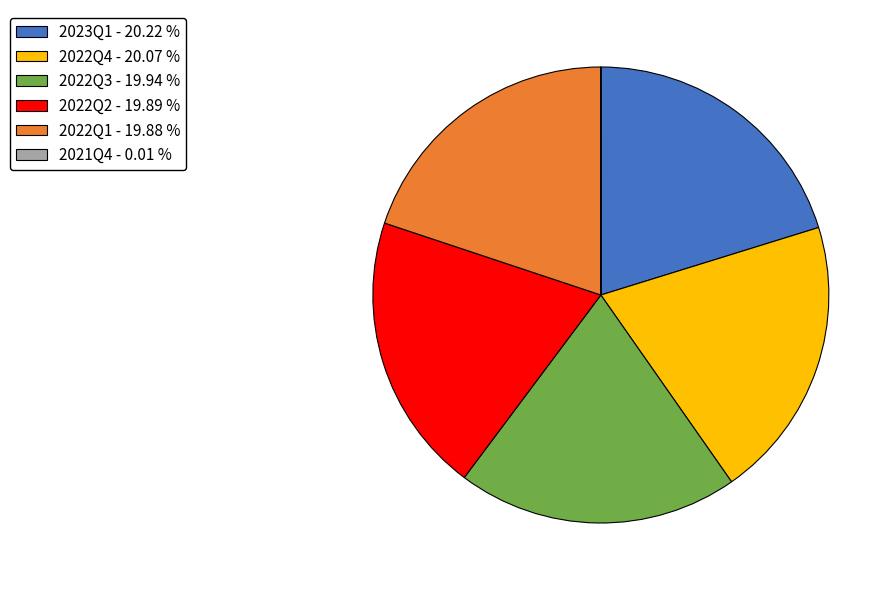

Do 2022Q3 - 19.94 % and 2023Q1 - 20.22 % together represent more than half of the pie?

No